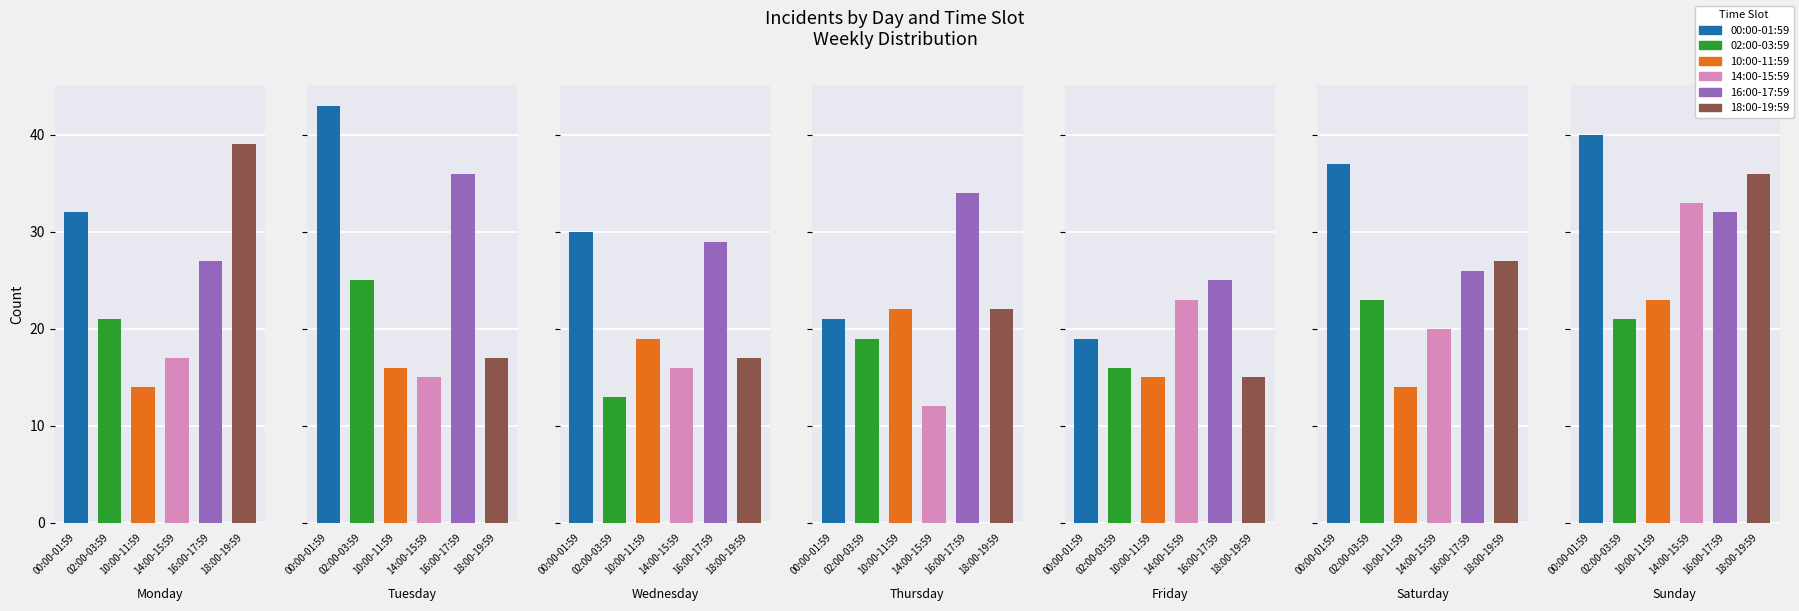

How many distinct data groups are displayed?

6